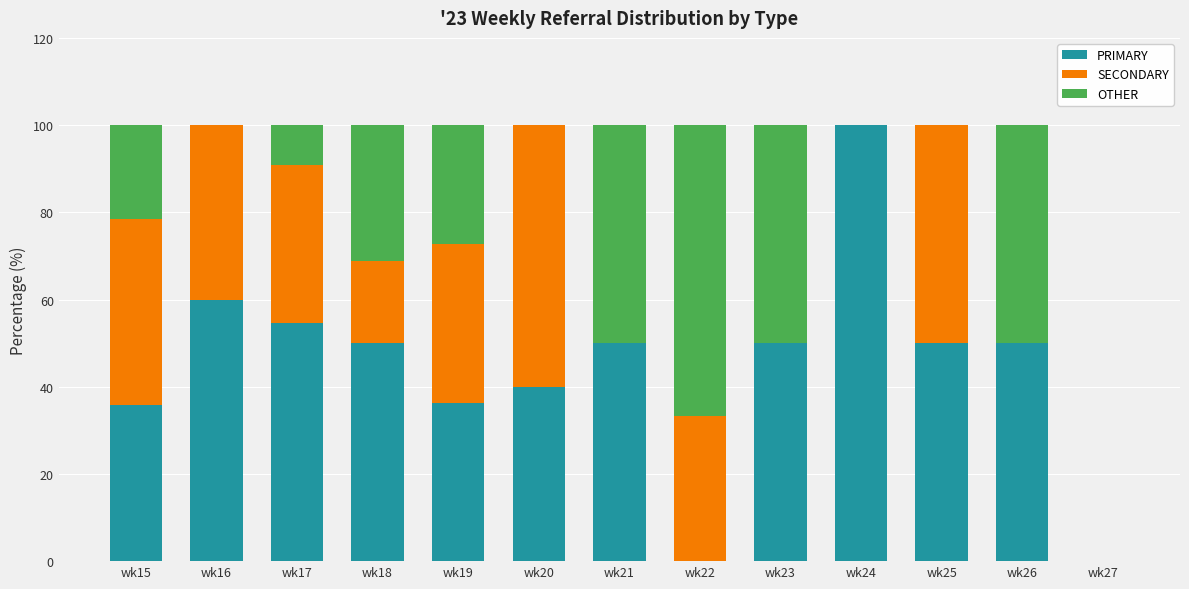

What is the total value across all series at wk17?

100.0